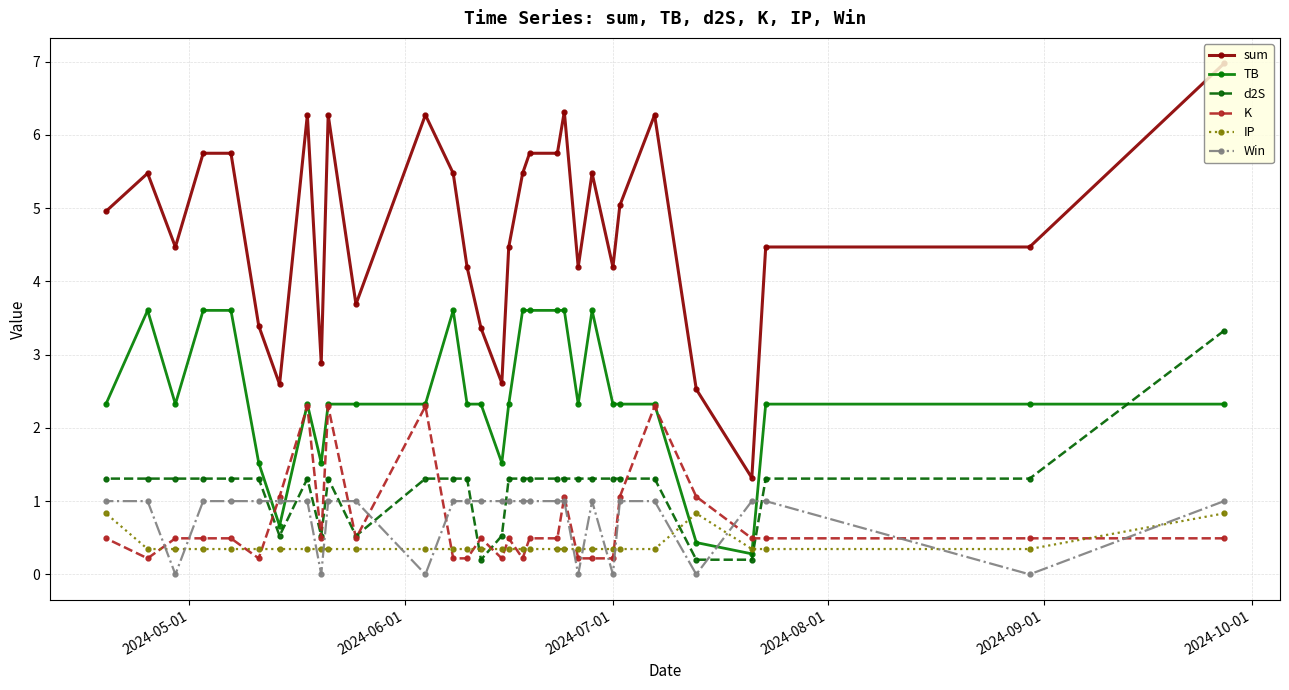

What is the minimum value for sum?

1.3